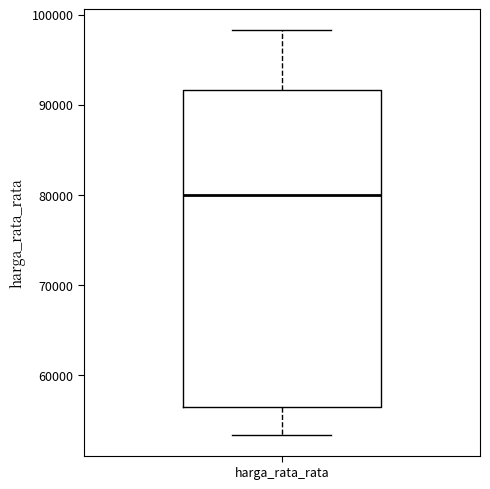

Transcribe this box plot: give where the median line is, the range the box spans, and where the two whiskers end, as read against the y-axis. The values are not printed on the chart, so give them approximately, as read against the axis.

median 80000, box 57000 to 92000, whiskers 53000 to 98000